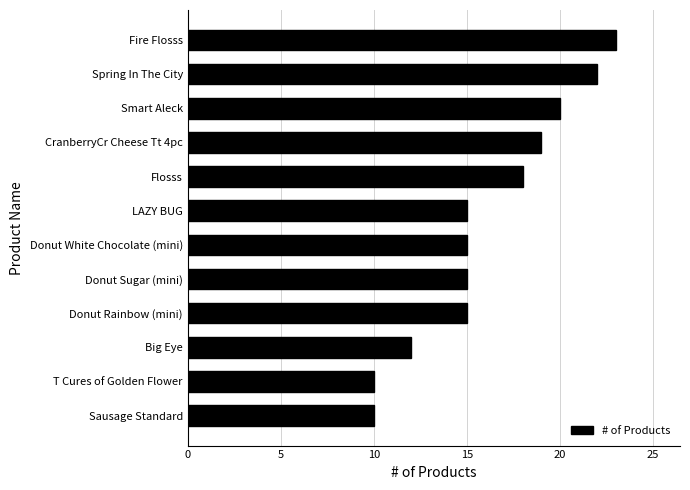

The value at Donut Sugar (mini) is 15. True or false?

True